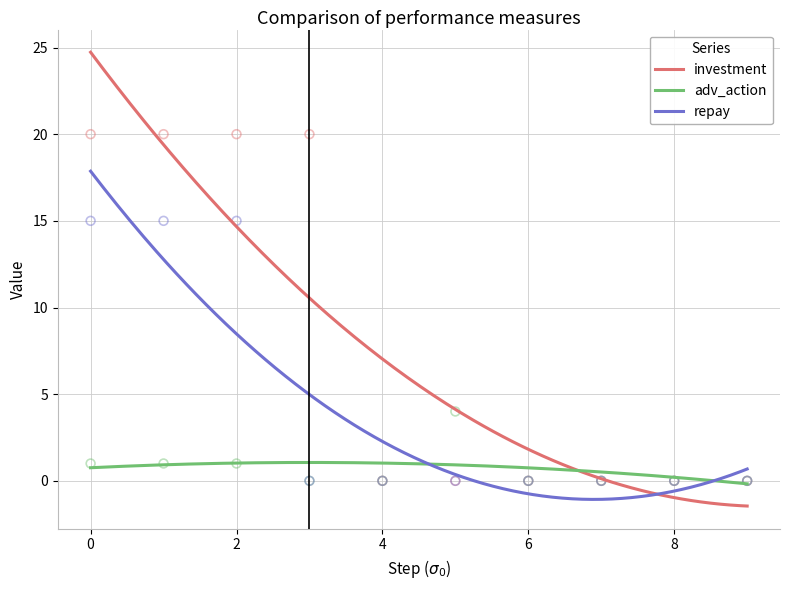

Which series has the widest spread of Y values?

investment